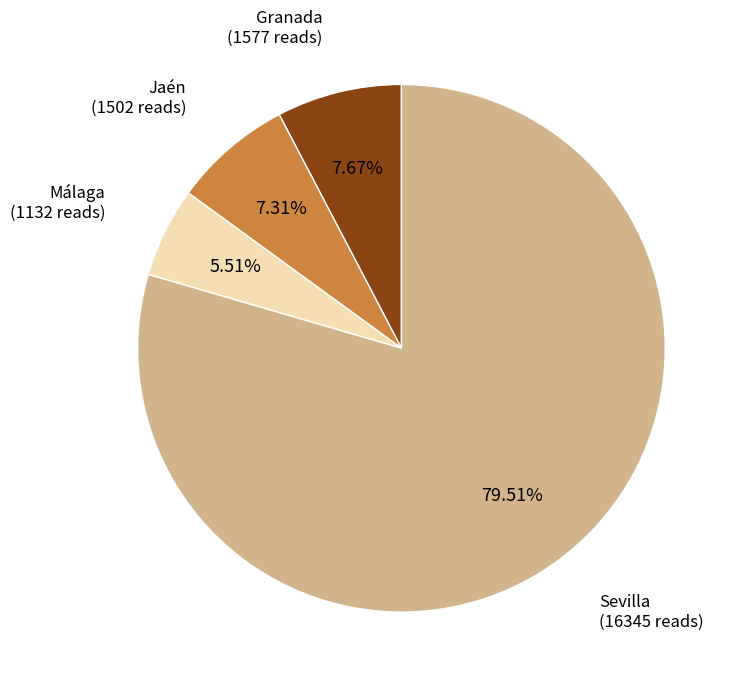

How many slices are in this pie chart?

4